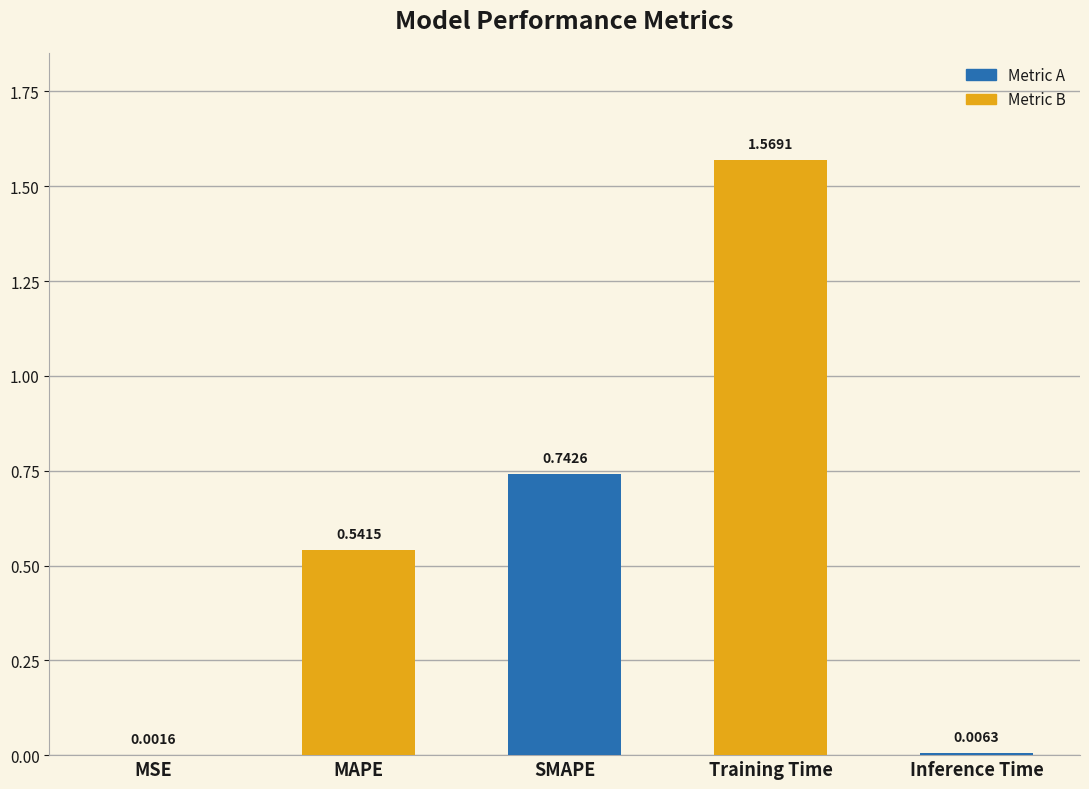

How many categories are shown in the chart?

5